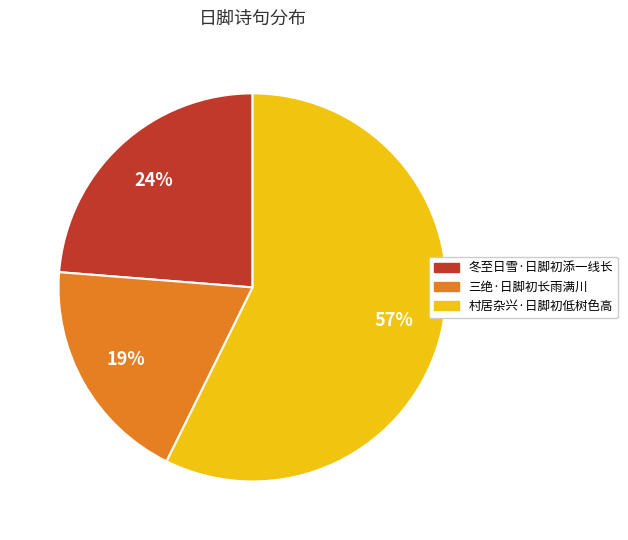

How many slices are in this pie chart?

3